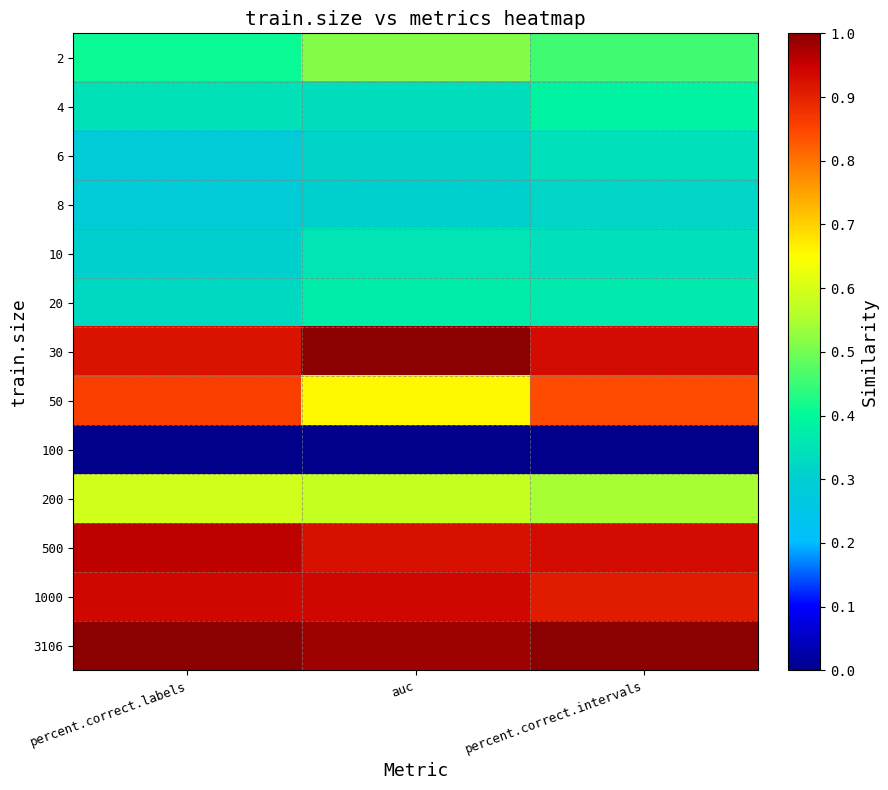

Count the number of data series in this chart.

13